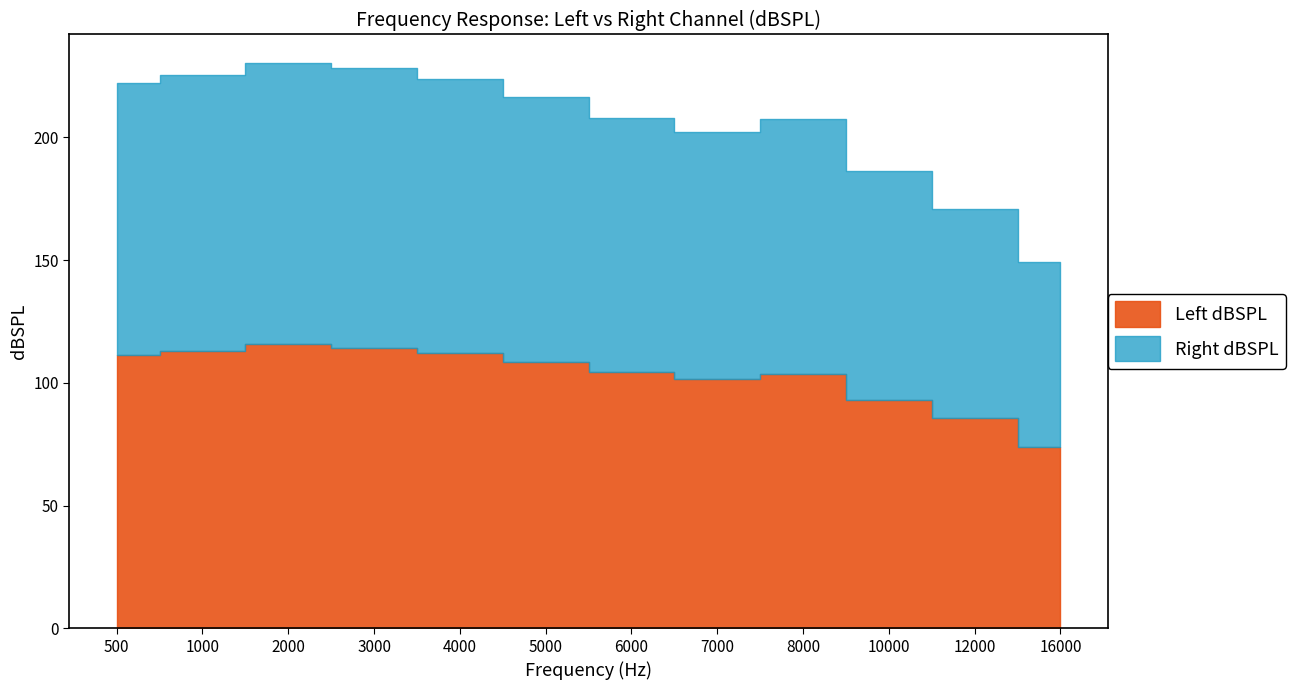

Reading right to left, transcribe all the data shown in this chart.

Left dBSPL: 16000=74.0	12000=85.7	10000=93.1	8000=103.6	7000=101.7	6000=104.5	5000=108.7	4000=112.2	3000=114.4	2000=115.9	1000=112.9	500=111.4
Right dBSPL: 16000=75.3	12000=85.2	10000=93.2	8000=103.9	7000=100.5	6000=103.2	5000=107.6	4000=111.7	3000=113.7	2000=114.5	1000=112.4	500=110.7